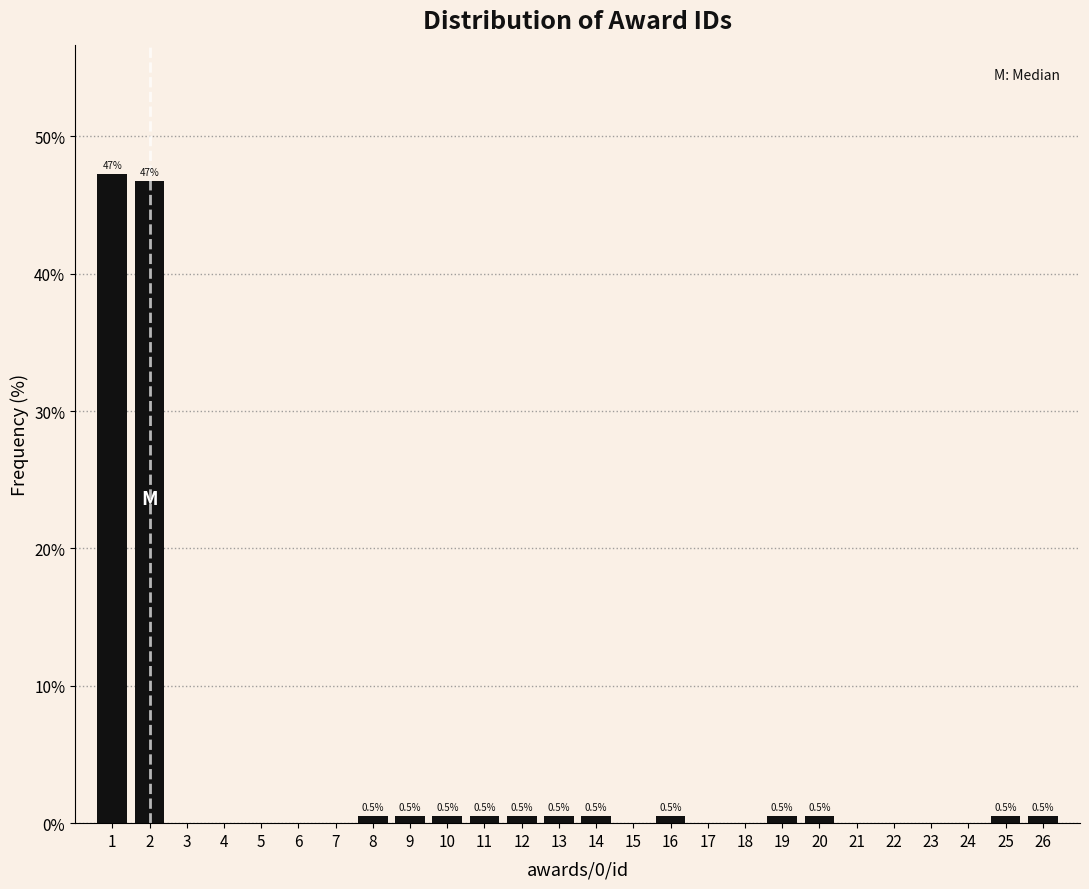

Reading left to right, transcribe all the data shown in this chart.

1=47.2	2=46.7	3=0.0	4=0.0	5=0.0	6=0.0	7=0.0	8=0.5	9=0.5	10=0.5	11=0.5	12=0.5	13=0.5	14=0.5	15=0.0	16=0.5	17=0.0	18=0.0	19=0.5	20=0.5	21=0.0	22=0.0	23=0.0	24=0.0	25=0.5	26=0.5